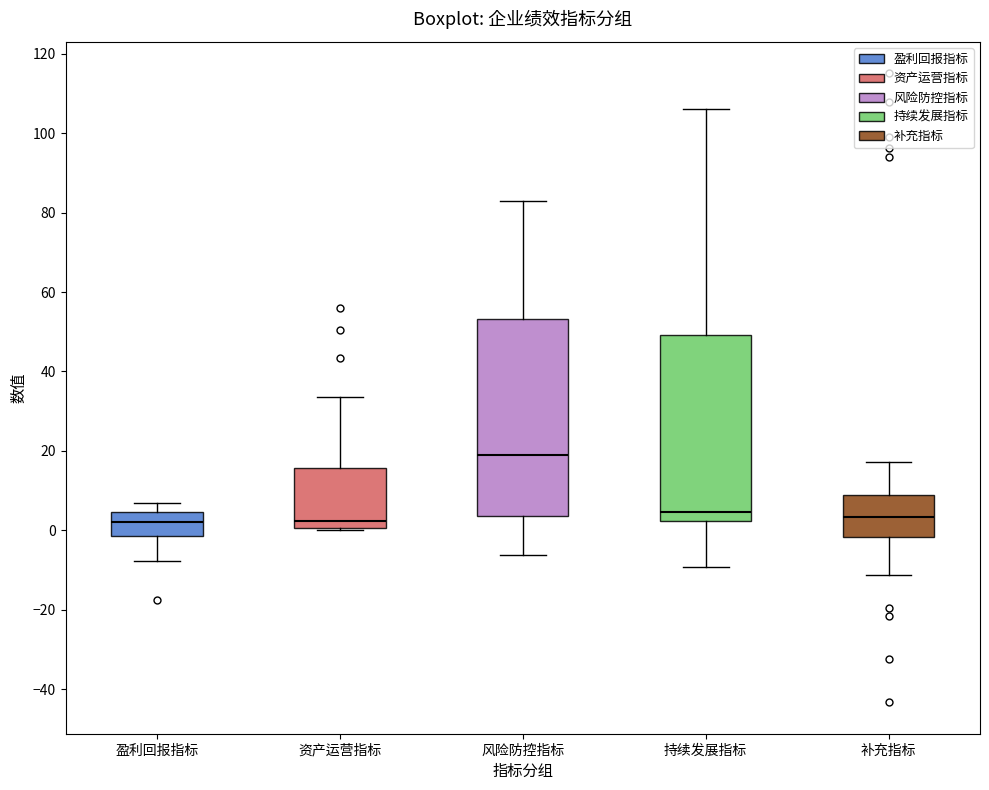

Which box is the tallest, from its lower edge to its upper edge?

风险防控指标